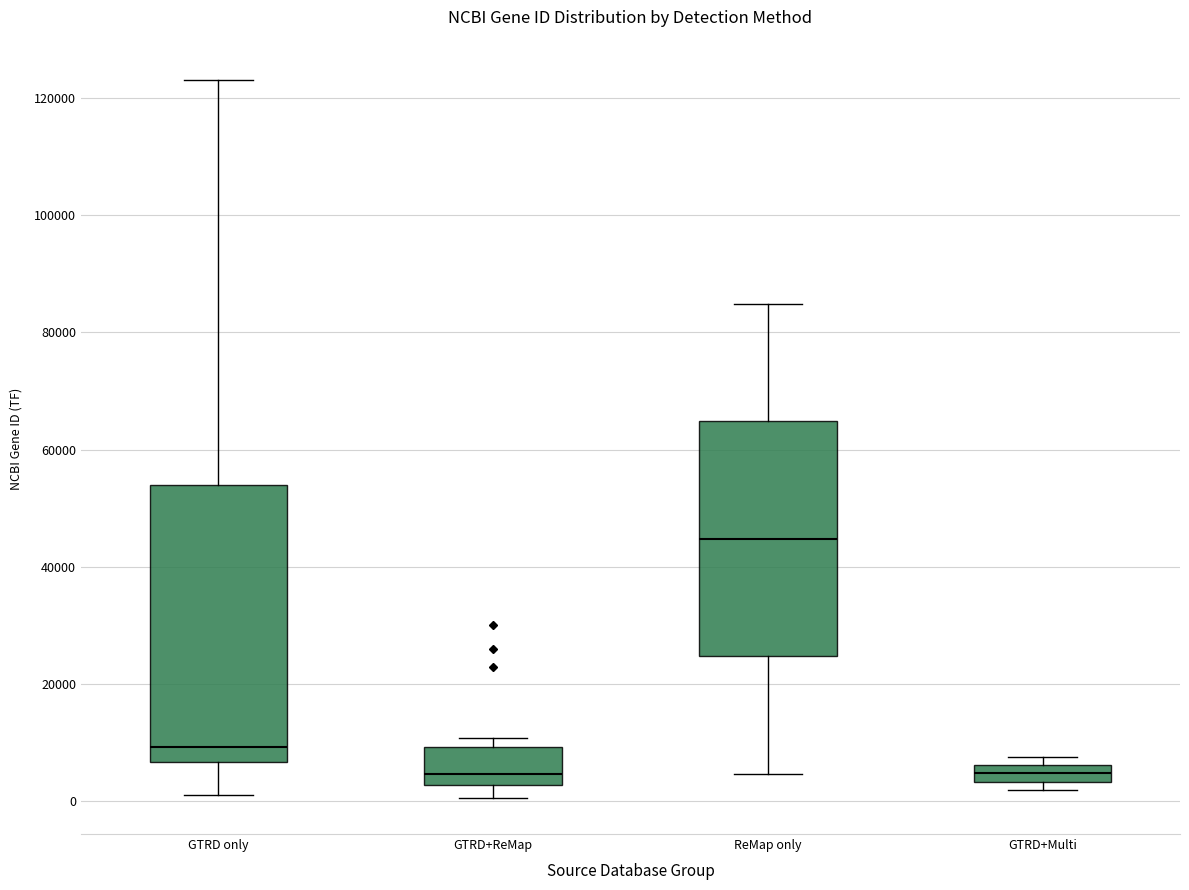

Where is the upper edge of the box for GTRD only on the y-axis? The values are not printed on the chart, so give them approximately, as read against the axis.

54000